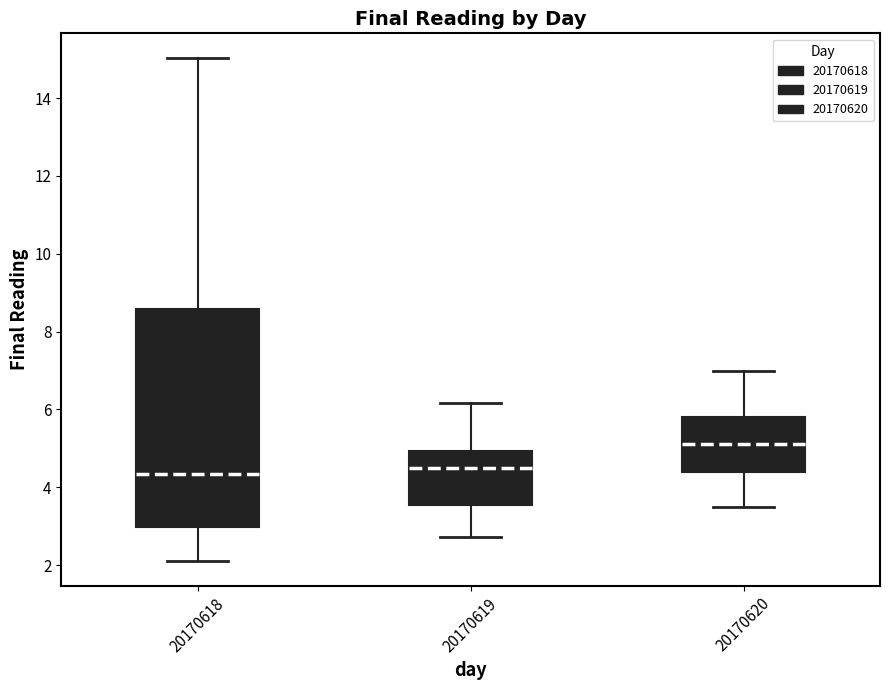

Reading left to right, transcribe this box plot: for each box, give where its median line is, the range the box spans, and where its two whiskers end, as read against the y-axis. The values are not printed on the chart, so give them approximately, as read against the axis.

20170618: median 4.4, box 3.0 to 8.6, whiskers 2.2 to 15.0
20170619: median 4.6, box 3.6 to 5.0, whiskers 2.8 to 6.2
20170620: median 5.2, box 4.4 to 5.8, whiskers 3.6 to 7.0